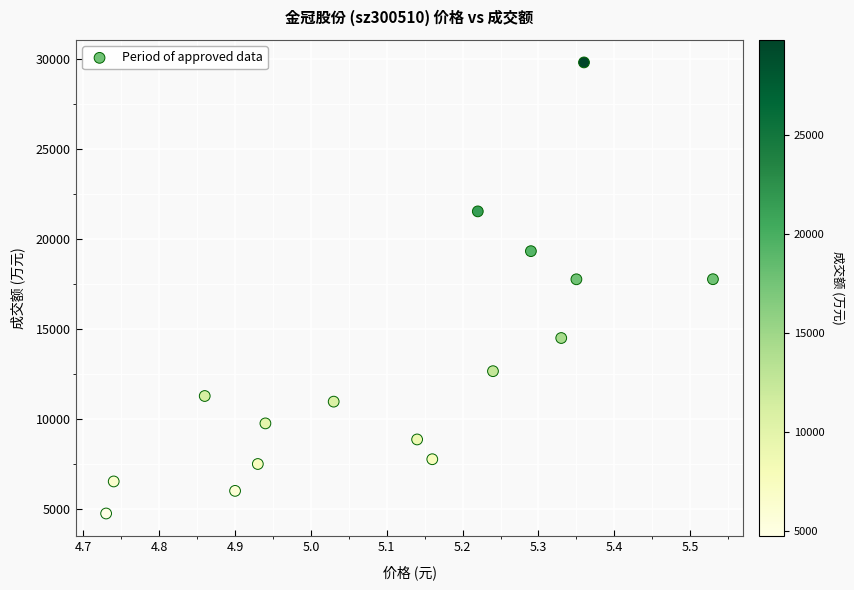

What is the range of Y values (max minus min)?

25056